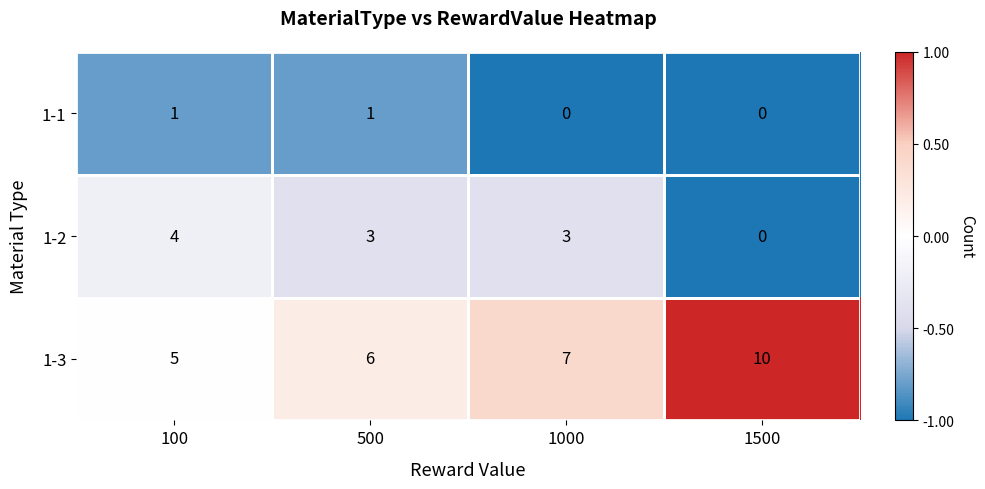

What is the sum of the 1-3 values at 100 and 1500?

15